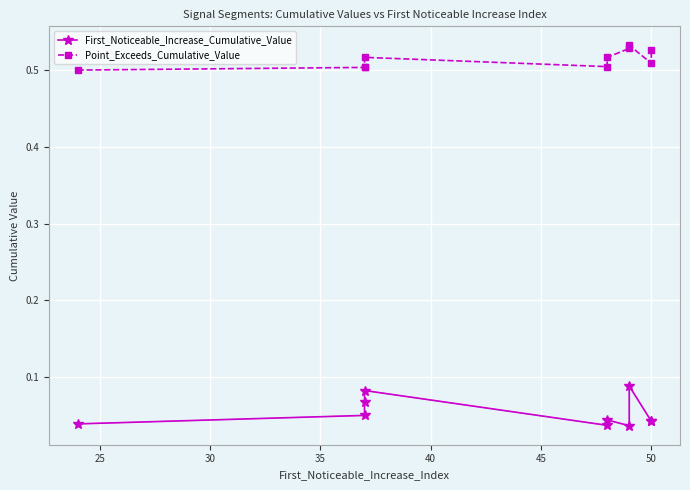

Which series has the largest total across all categories?

Point_Exceeds_Cumulative_Value